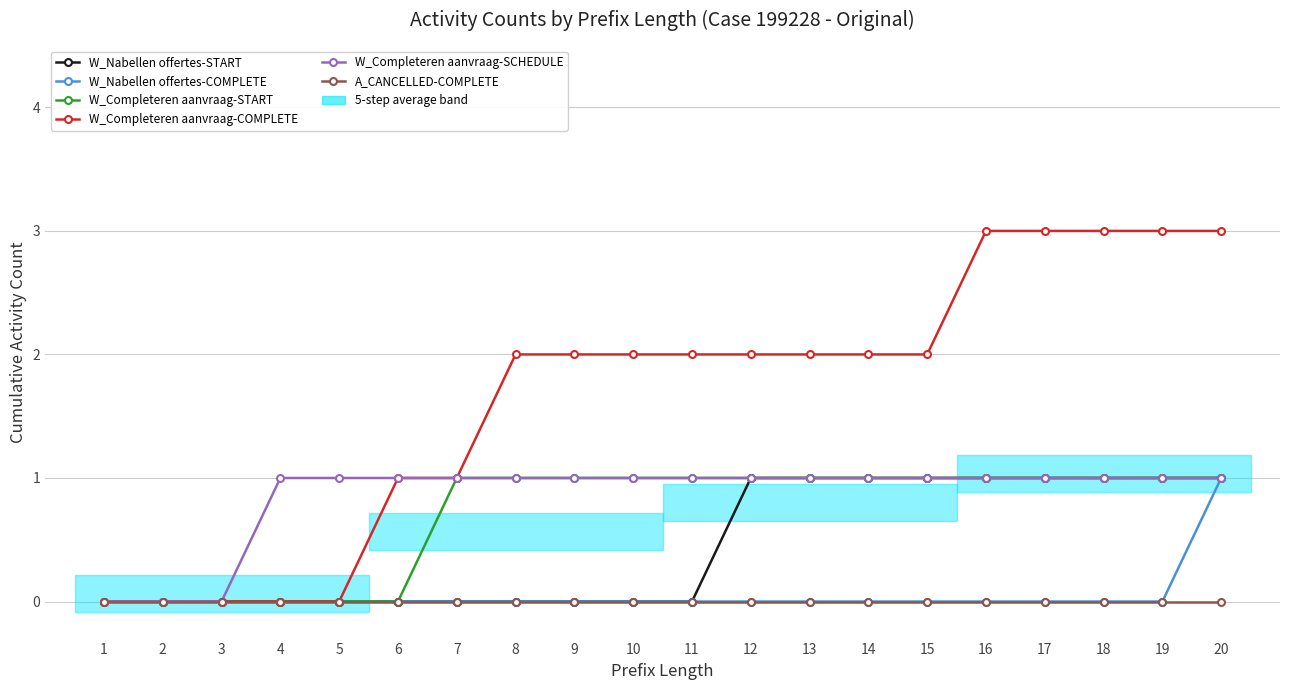

Which has a higher value, 8 or 2?

8